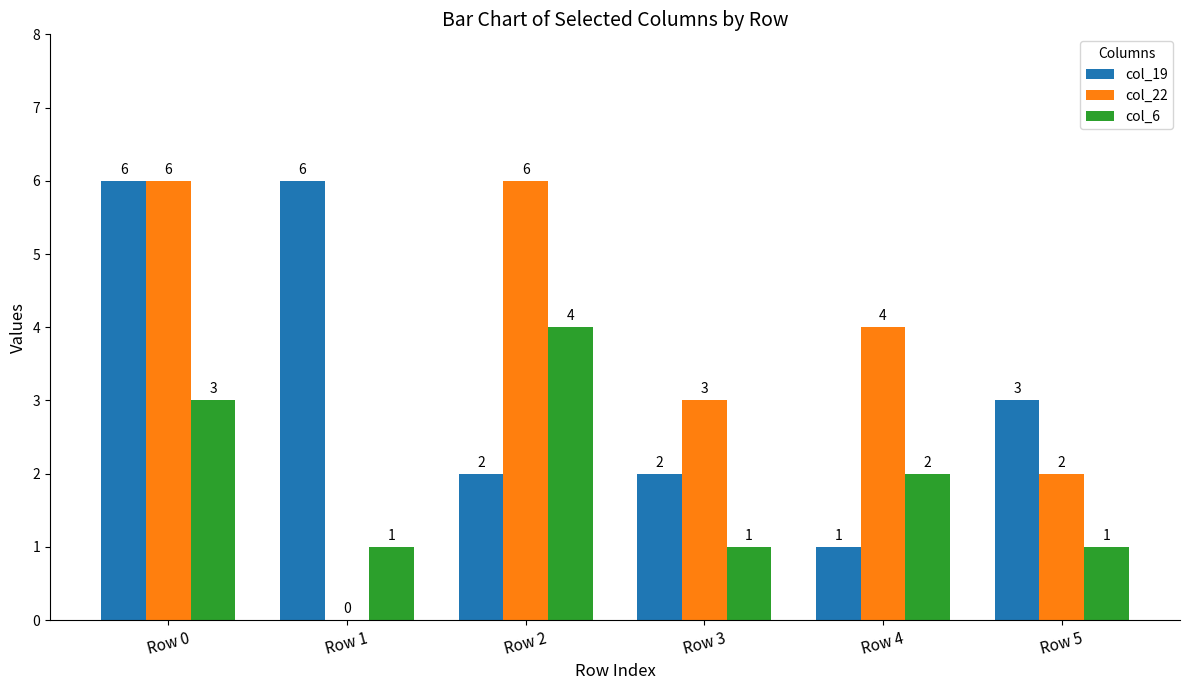

What is the sum of the col_6 values at Row 3 and Row 2?

5